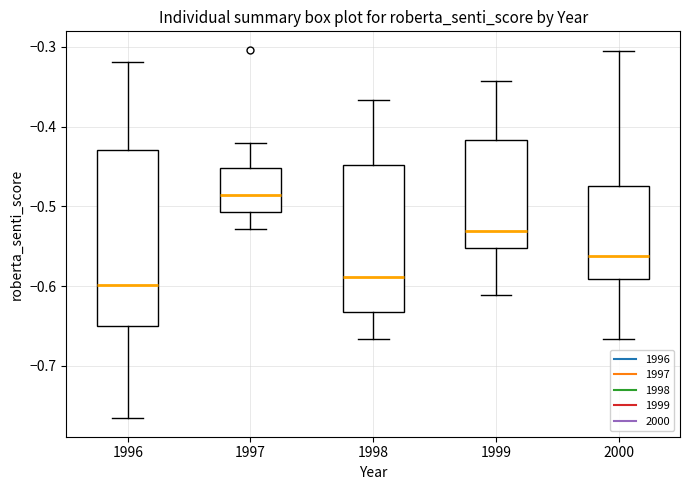

Which box has the highest median line?

1997